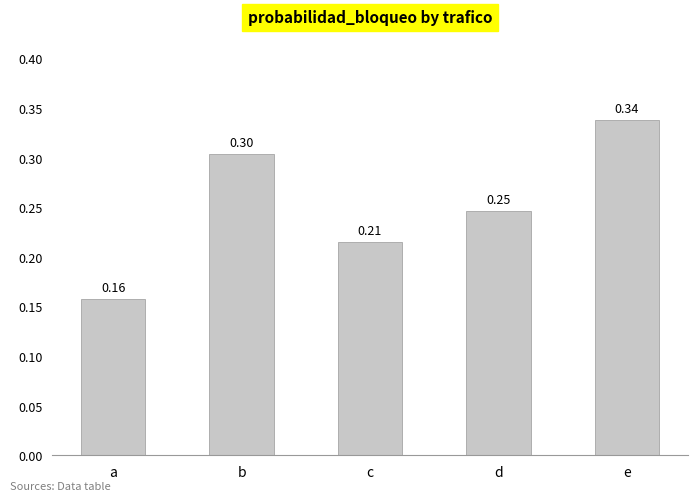

Where is the data nearest to the value 0?

a